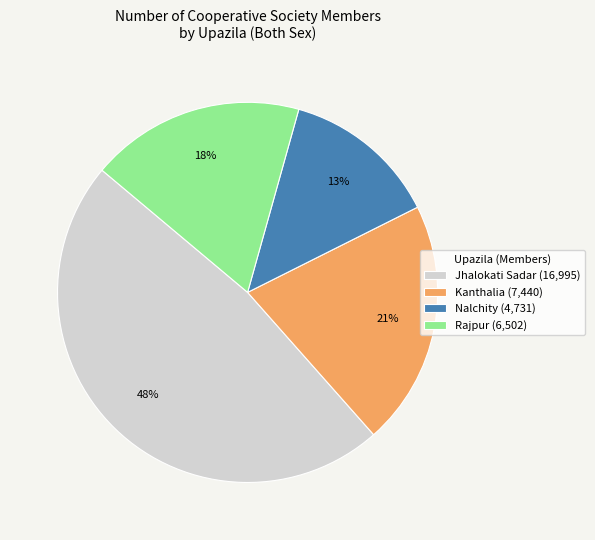

Do Rajpur (6,502) and Jhalokati Sadar (16,995) together represent more than half of the pie?

Yes